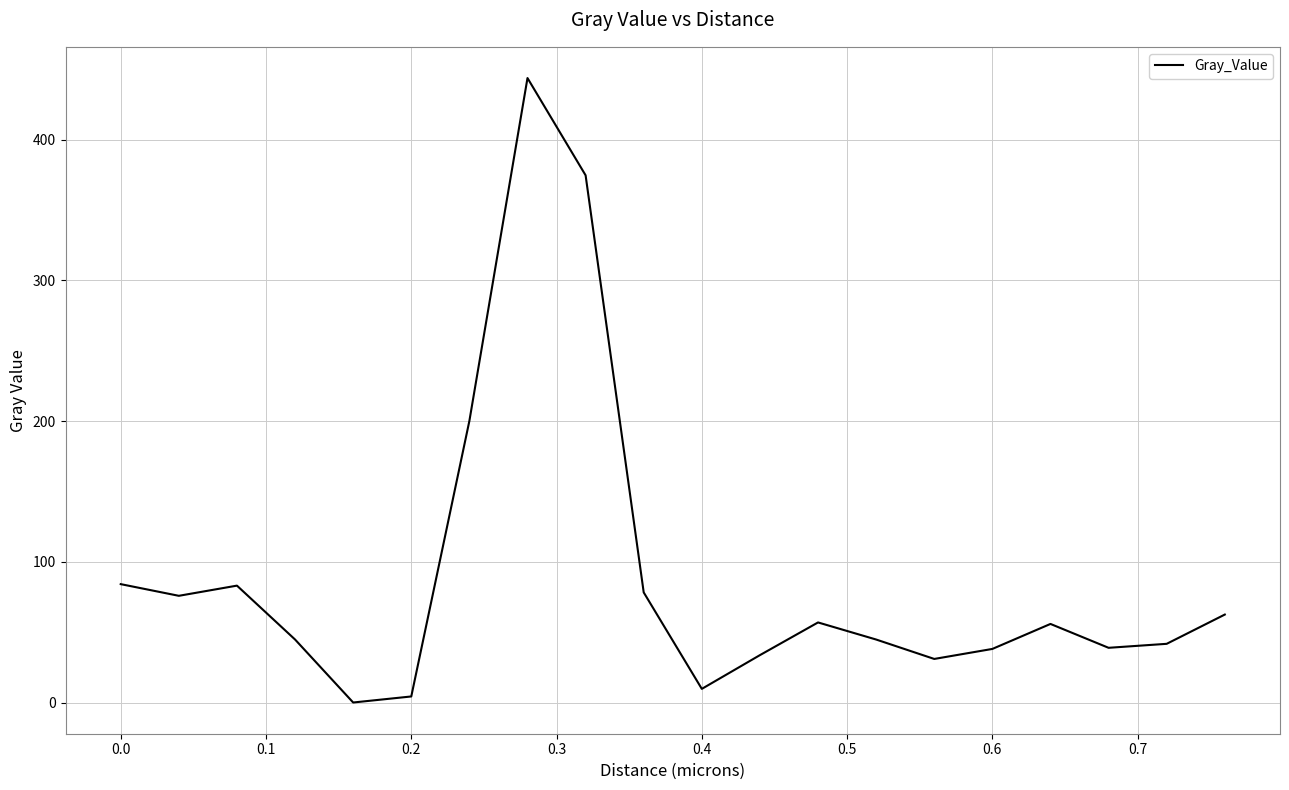

What is the difference between the maximum and minimum values?

443.8